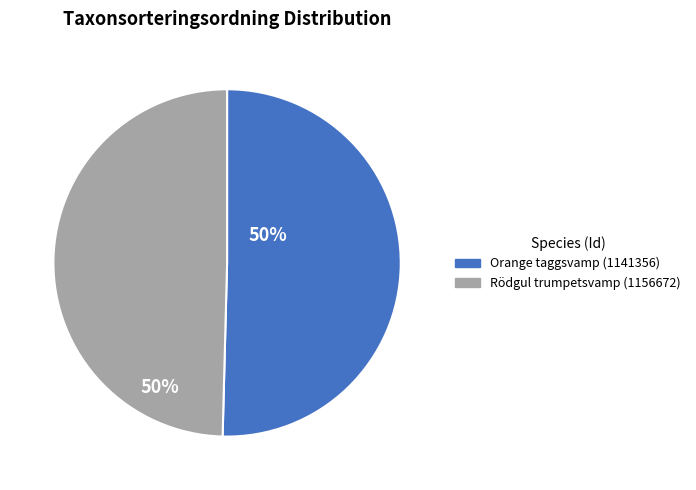

What is the ratio of the value at Orange taggsvamp (1141356) to the value at Rödgul trumpetsvamp (1156672)?

1.0